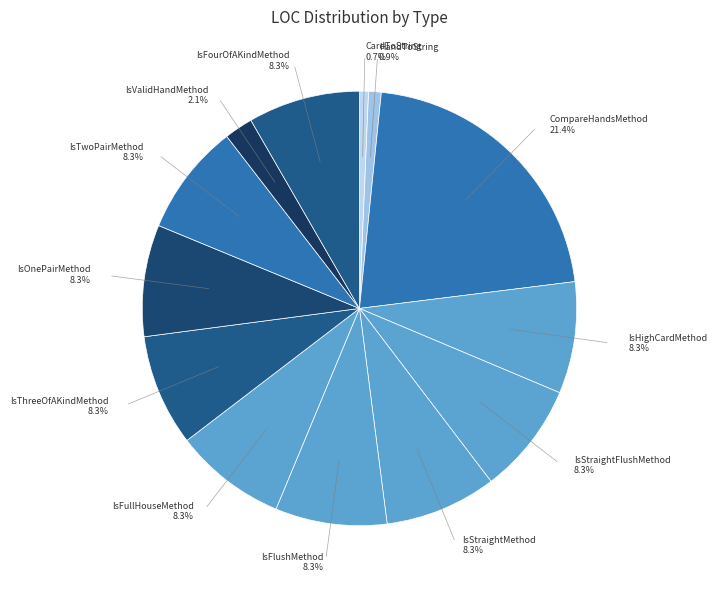

To the nearest percent, what is the average slice percentage?

8%